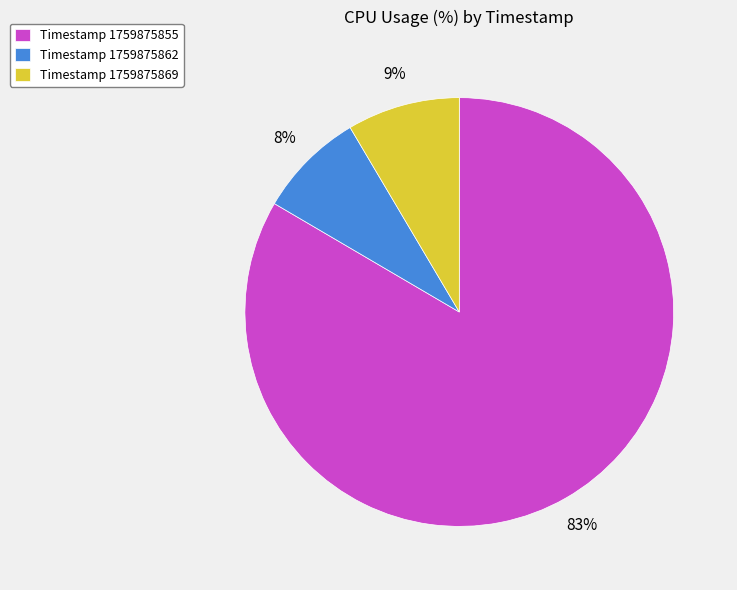

Is the sum of Timestamp 1759875862 and Timestamp 1759875855 greater than half?

Yes